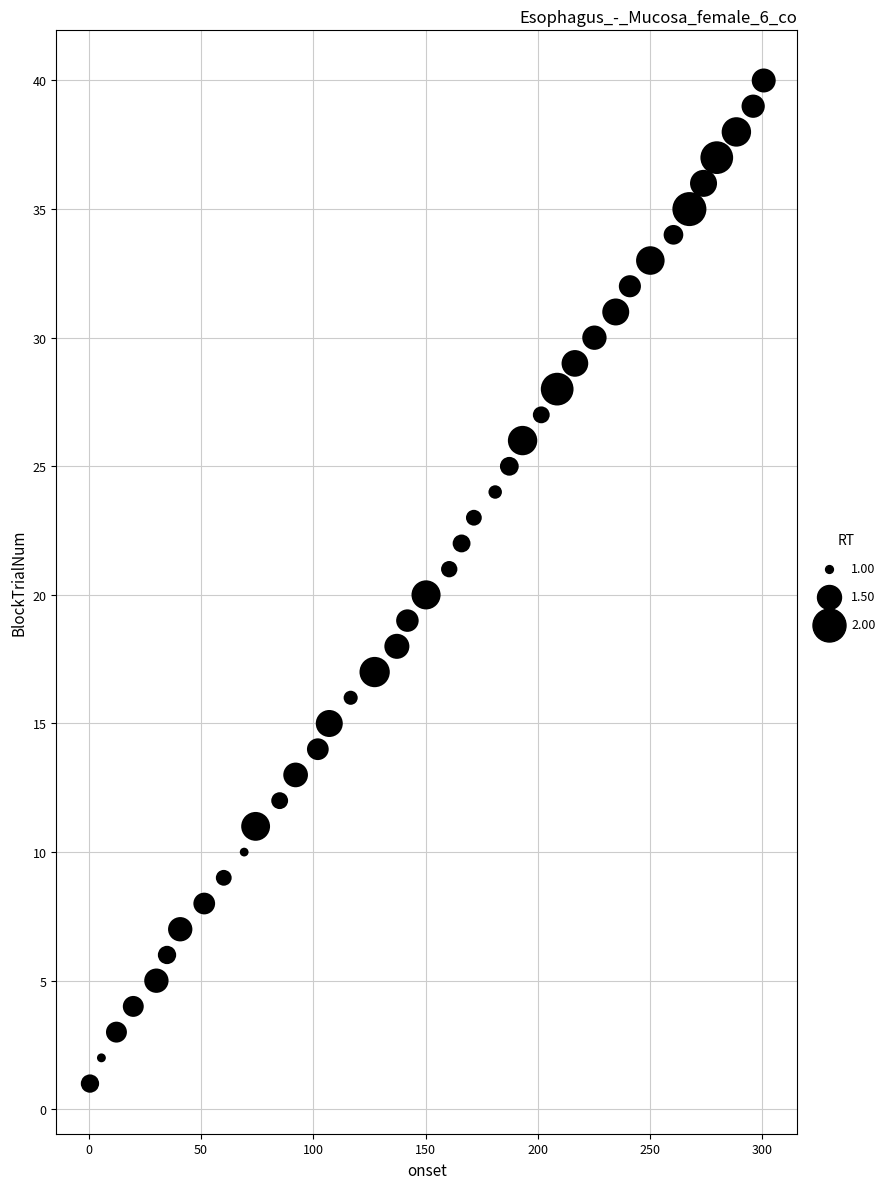

What is the range of Y values (max minus min)?

39